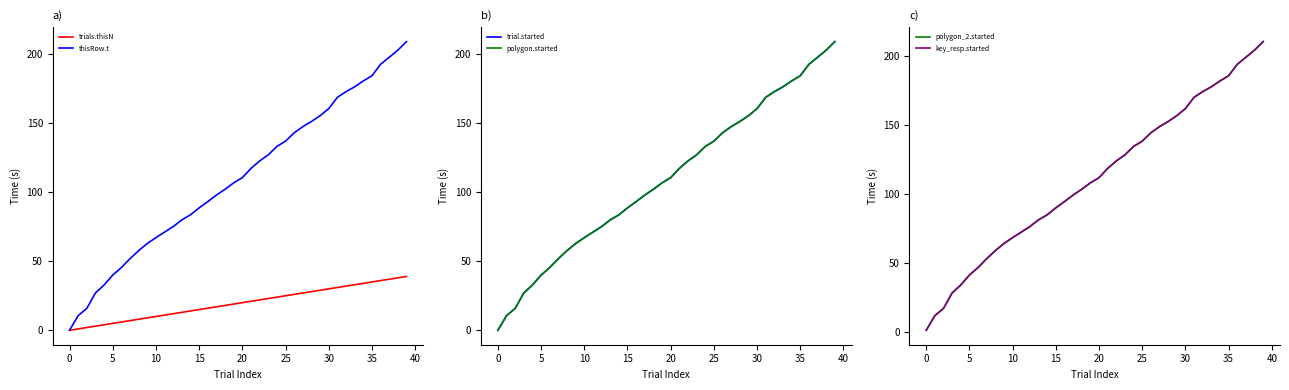

Which has a higher value, 24 or 32?

32